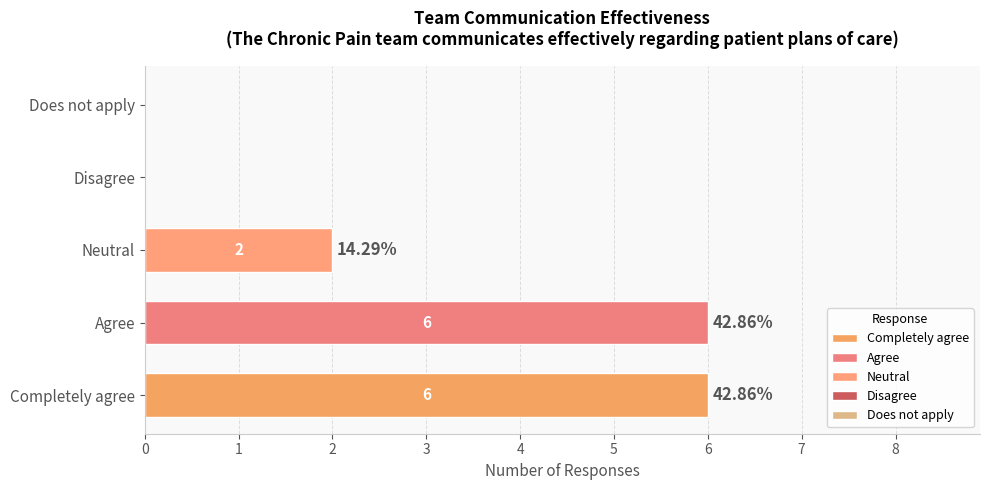

What is the ratio of the value at Neutral to the value at Completely agree?

0.3